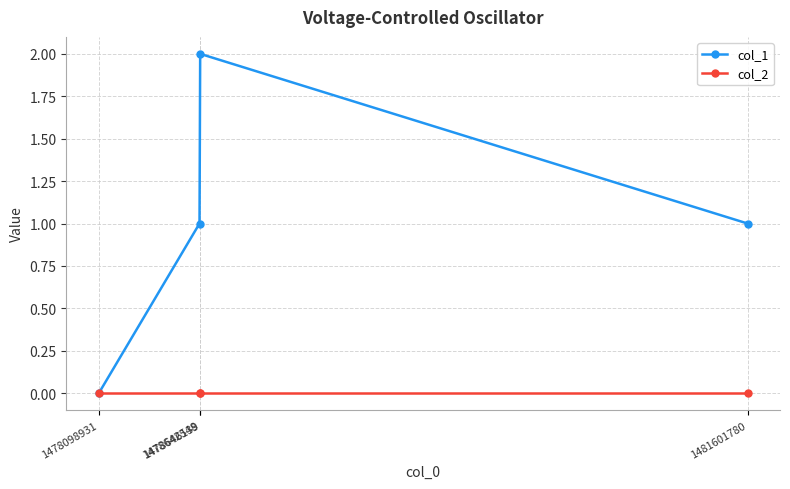

At which category does the chart reach its peak across all series?

1478646139